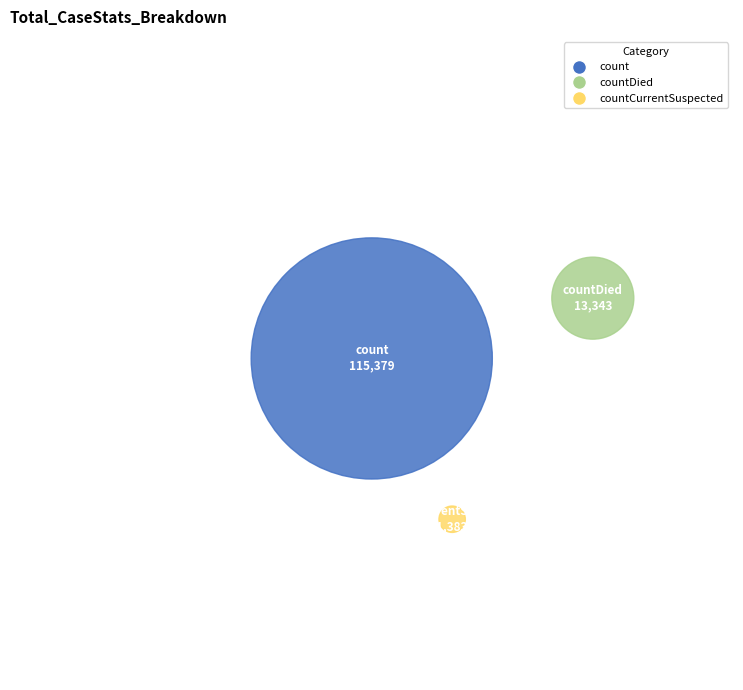

Which category has the biggest portion of the pie?

count